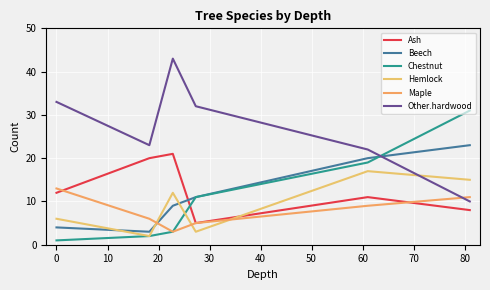

In Maple, how many points are lower than both neighbors (excluding endpoints)?

1